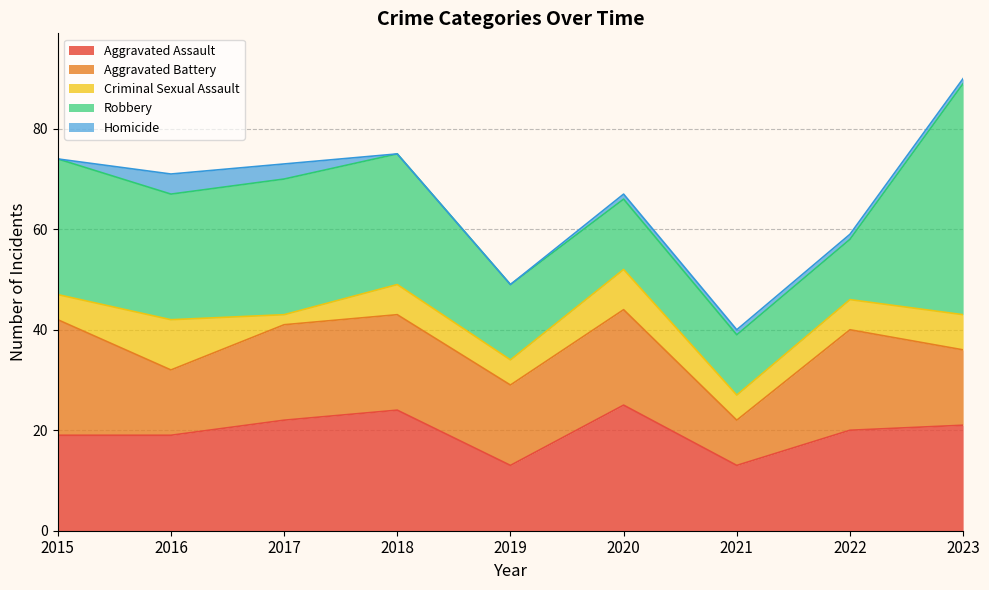

Between 2015 and 2017, which series saw the biggest shift?

Aggravated Battery